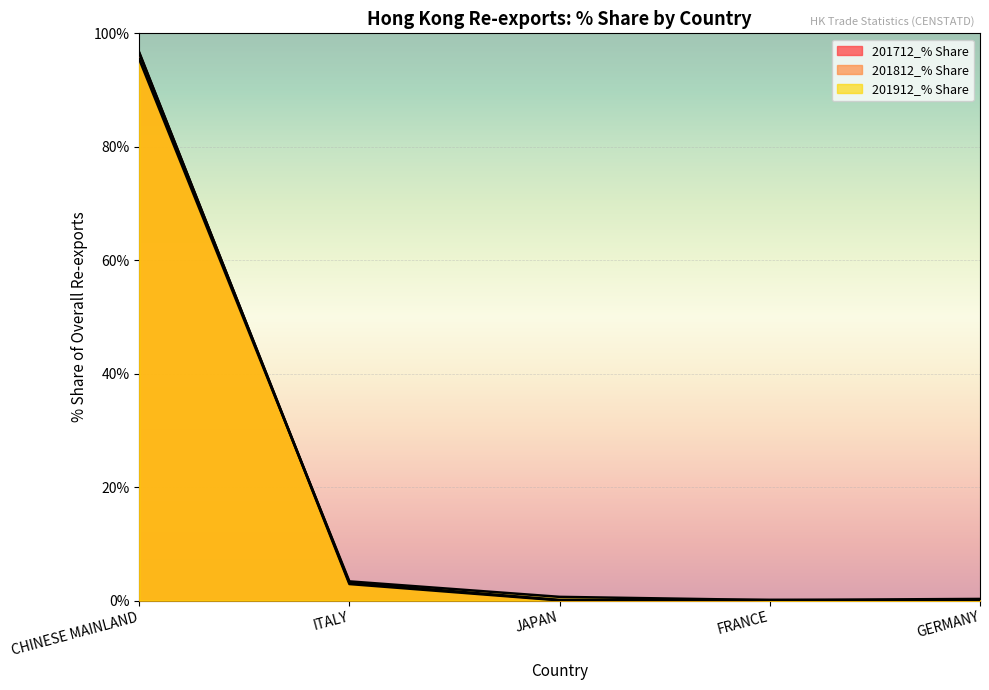

Rank the series at GERMANY from lowest to highest value.

201812_% Share, 201912_% Share, 201712_% Share